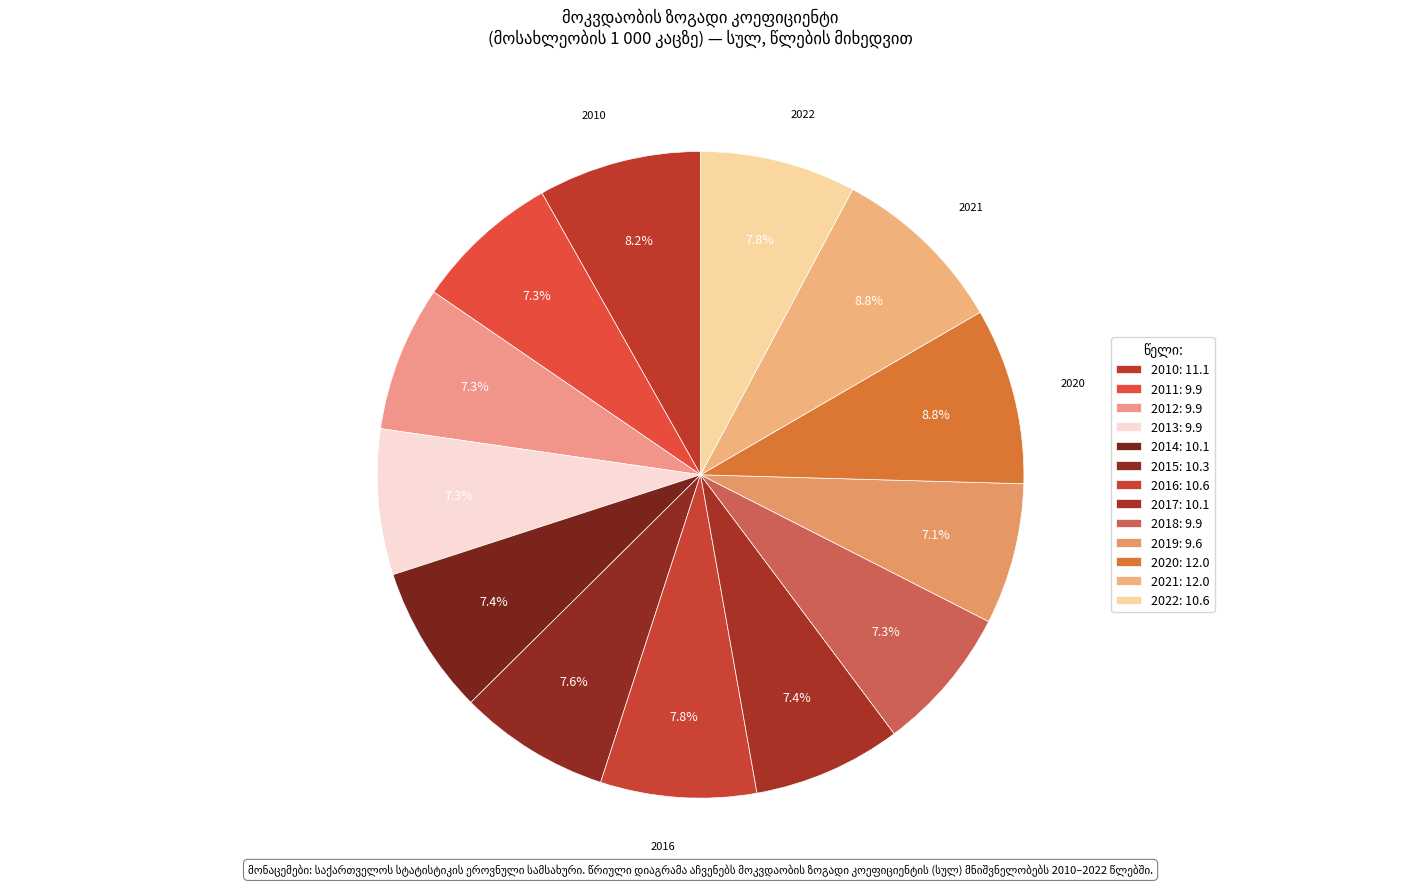

How many segments does this pie chart have?

13